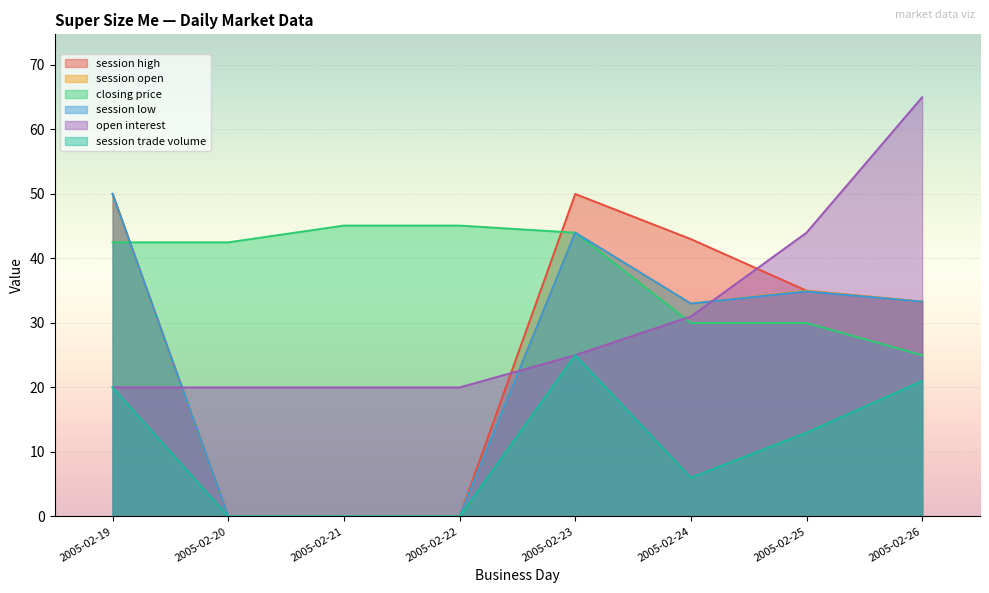

Between 2005-02-24 and 2005-02-20, which is larger?

2005-02-24